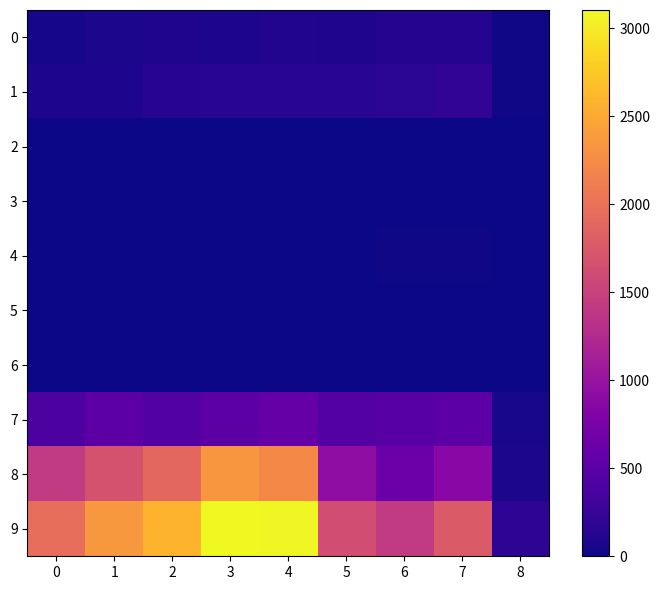

How many series are shown in this chart?

10